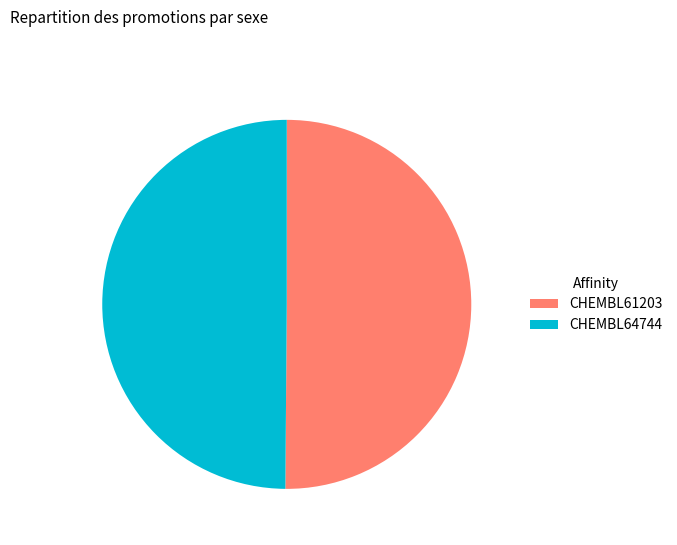

Approximately how many times larger is the value at CHEMBL61203 compared to CHEMBL64744?

1.0